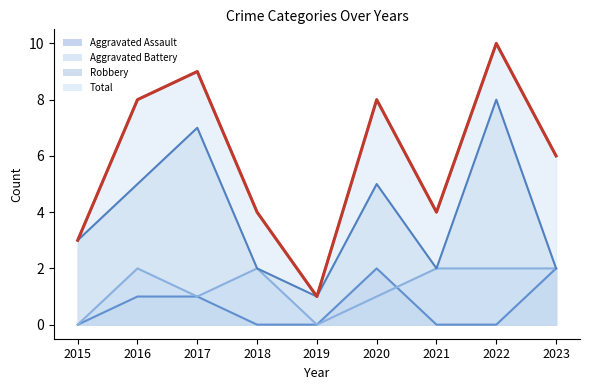

List the series in order of their peak value, lowest first.

Aggravated Assault, Aggravated Battery, Robbery, Total